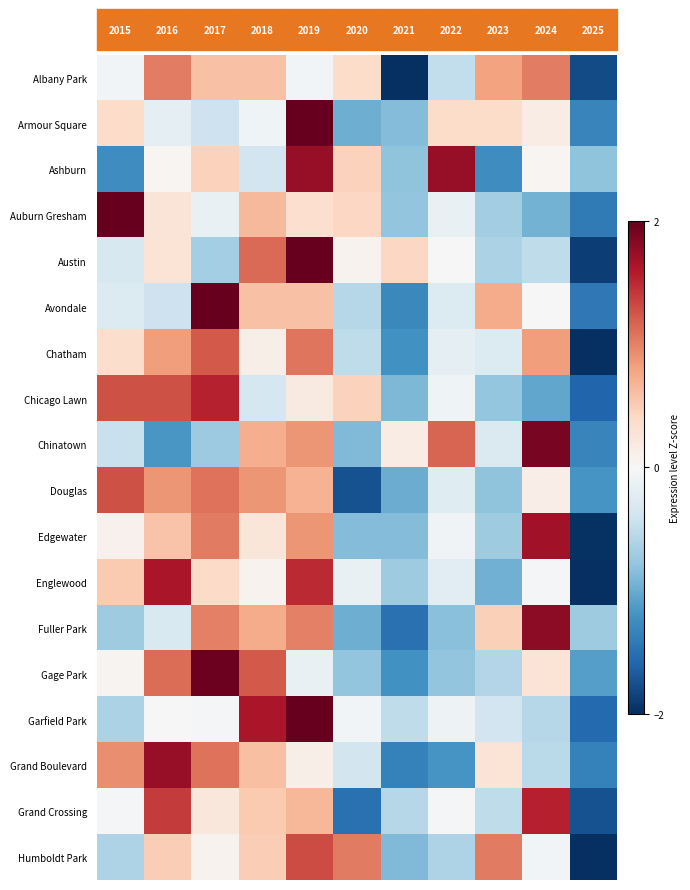

How many values in Grand Boulevard are below zero?

5